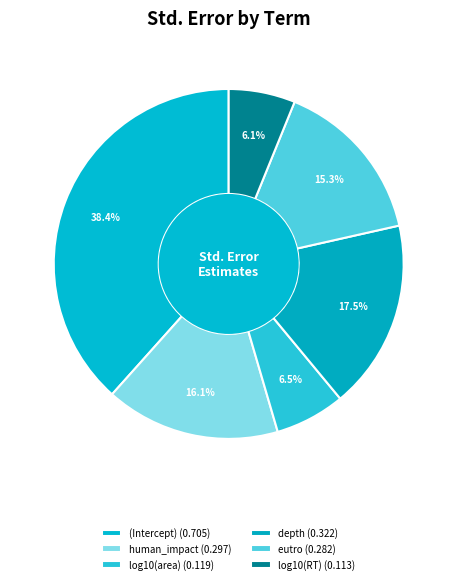

Count the number of slices in the pie.

6